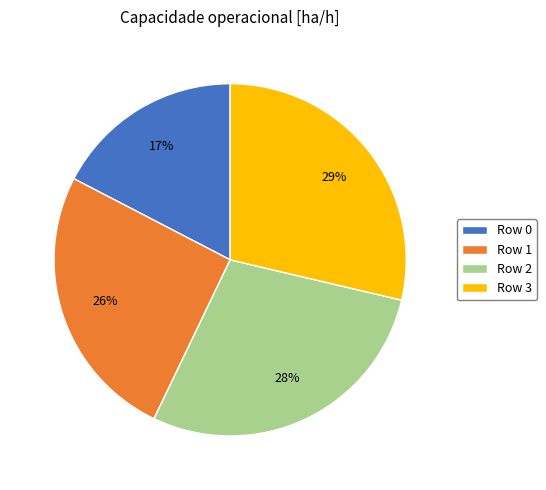

The Row 2 slice represents 37% of the pie. True or false?

False